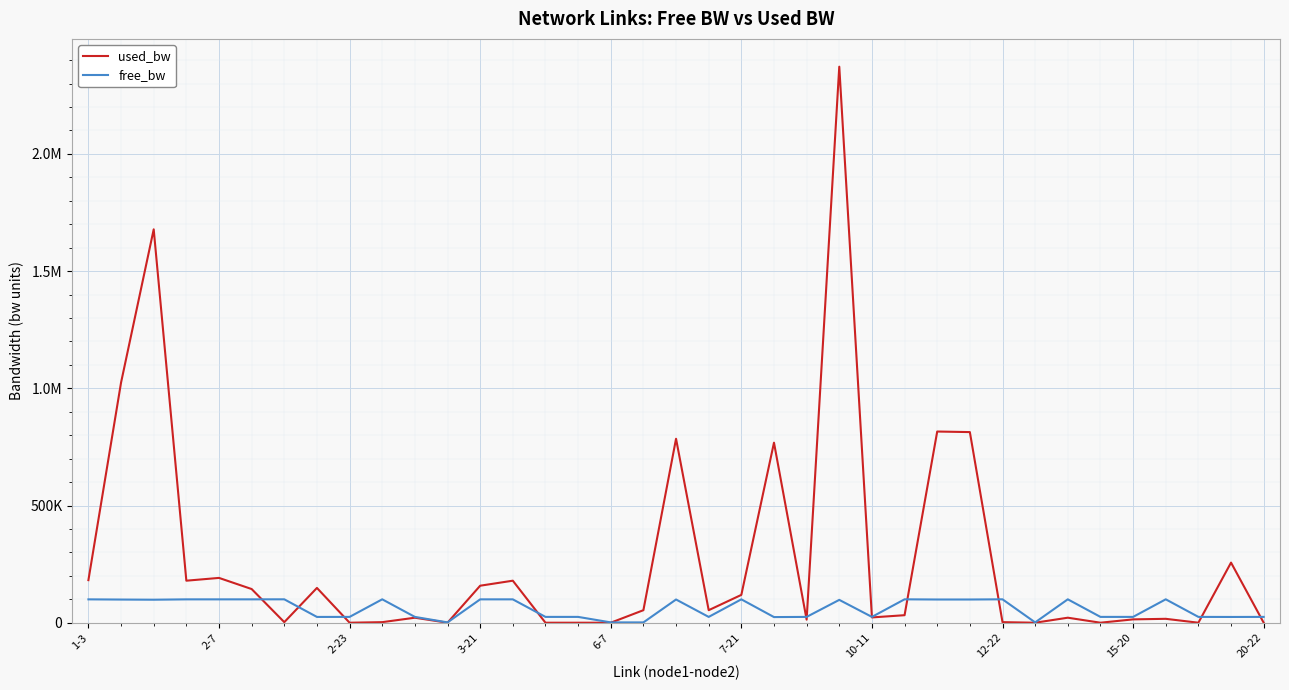

Where does the free_bw series first go above 97627?

1-3